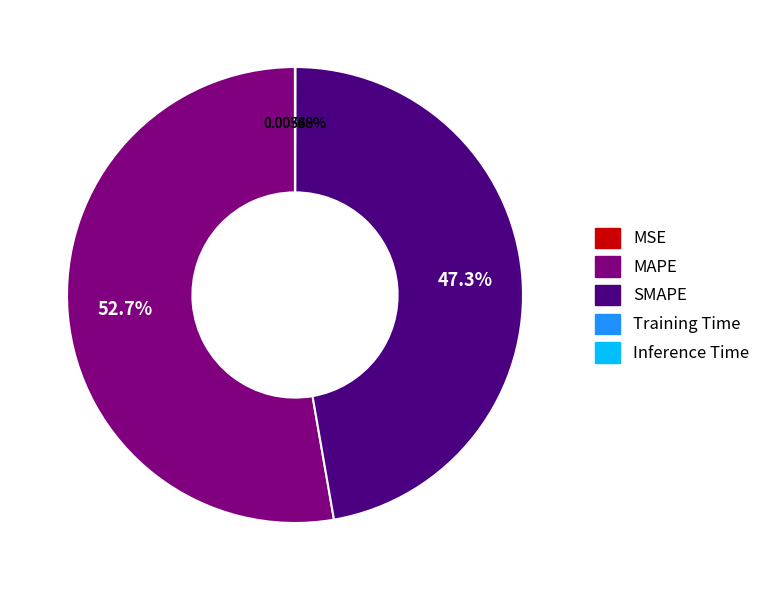

Which category accounts for the majority?

MAPE